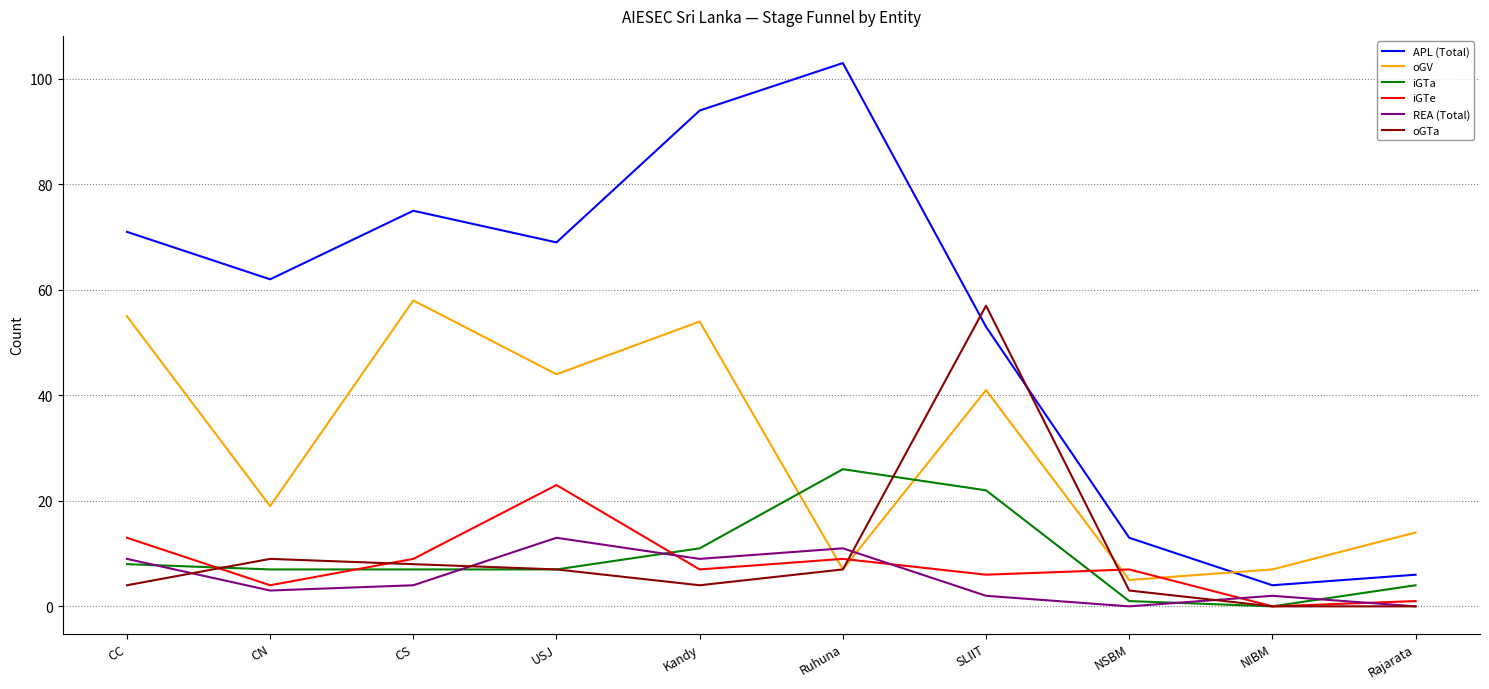

At which label does oGTa first exceed 7?

CN